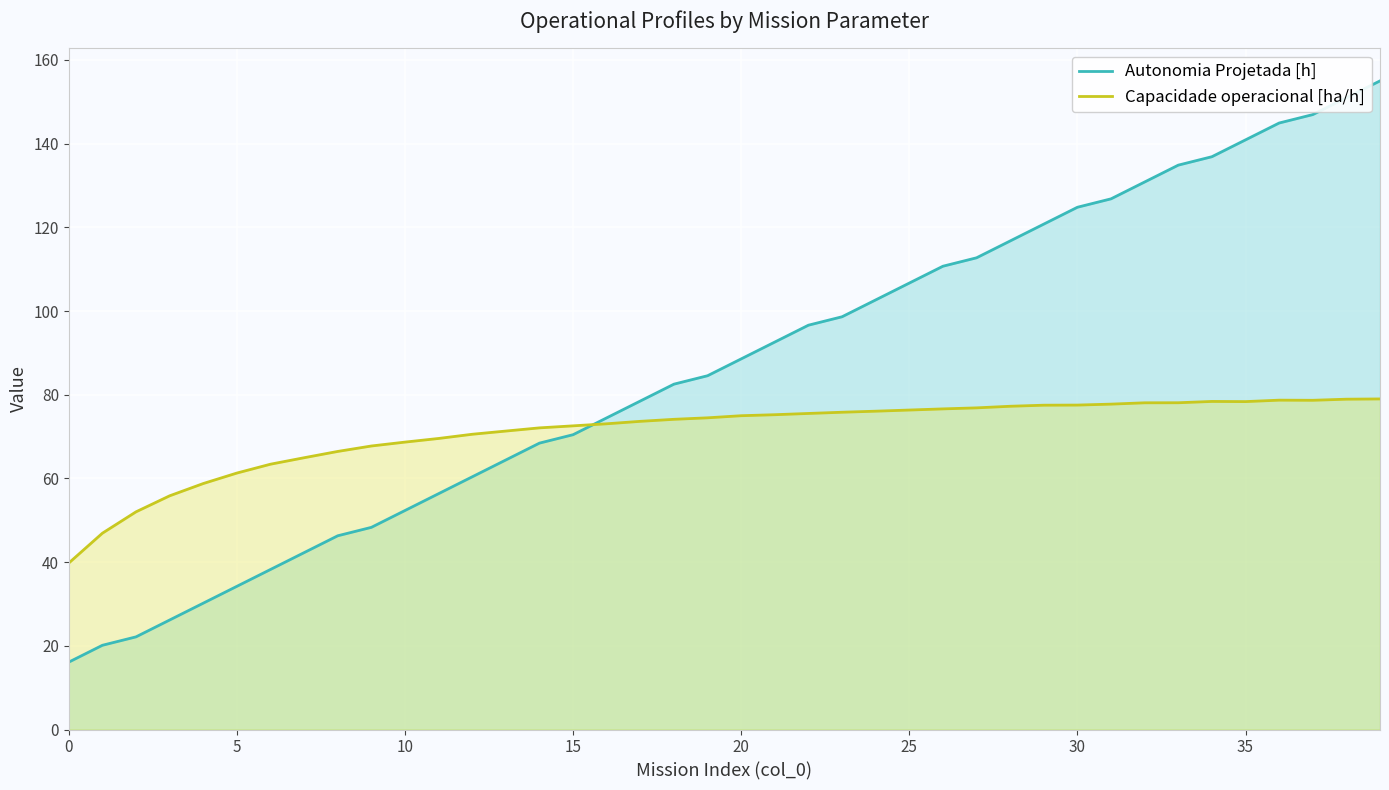

Which series has the widest spread of values?

Autonomia Projetada [h]